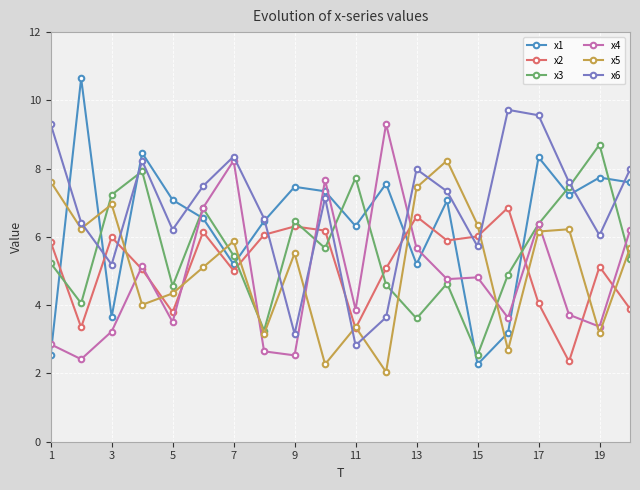

What is the greatest value displayed?

10.6